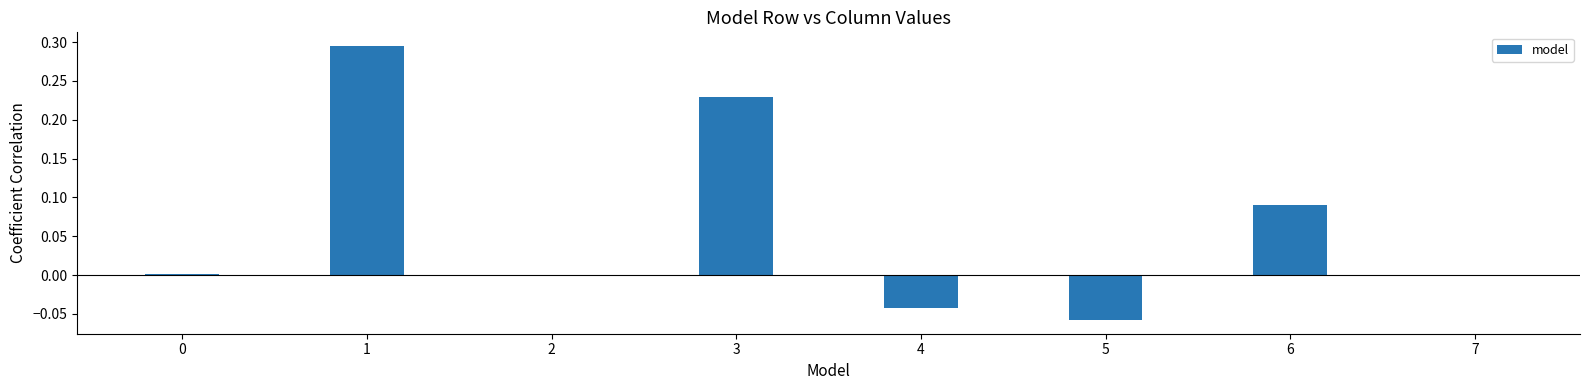

Is it true that the value at 3 is 0.1?

False